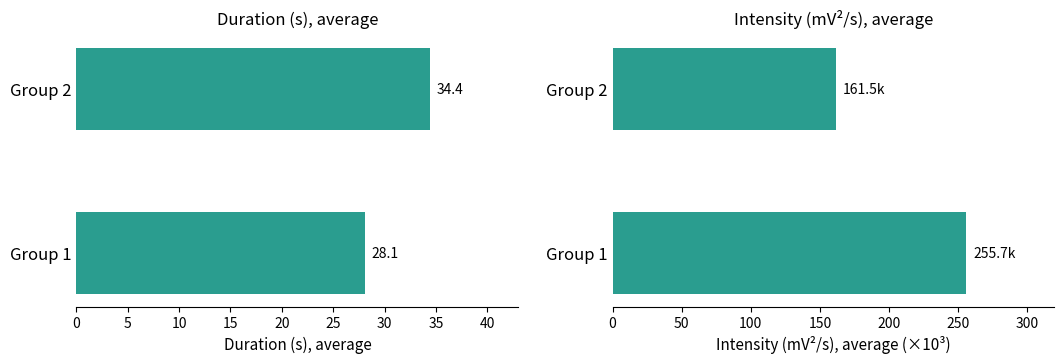

What is the value of the Duration (s), average bar at the 1st from the left?

28.1